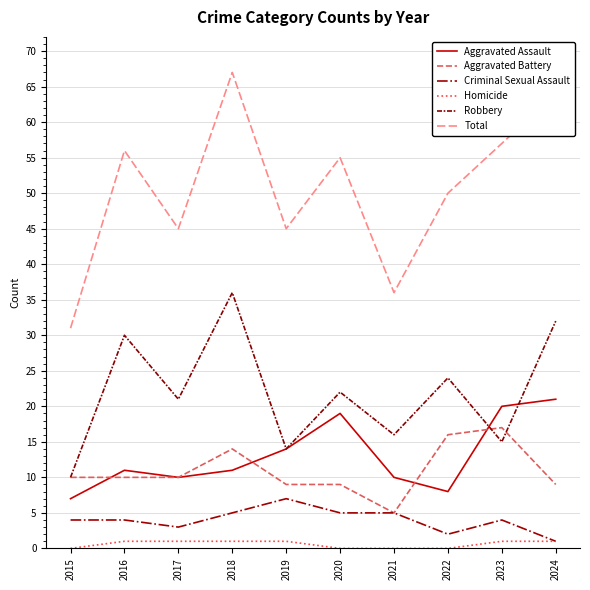

List the series in order of their peak value, lowest first.

Homicide, Criminal Sexual Assault, Aggravated Battery, Aggravated Assault, Robbery, Total